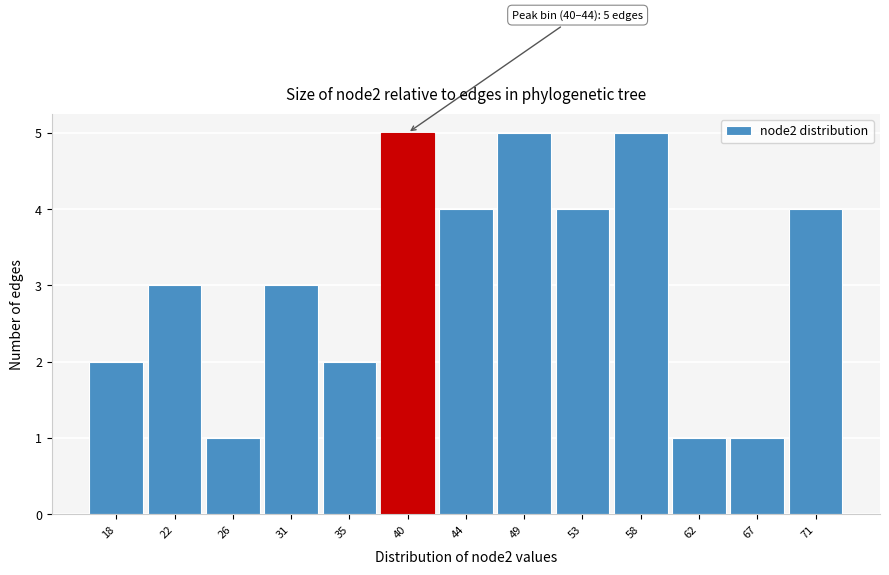

Reading right to left, list all the values displayed in this chart.

4	1	1	5	4	5	4	5	2	3	1	3	2